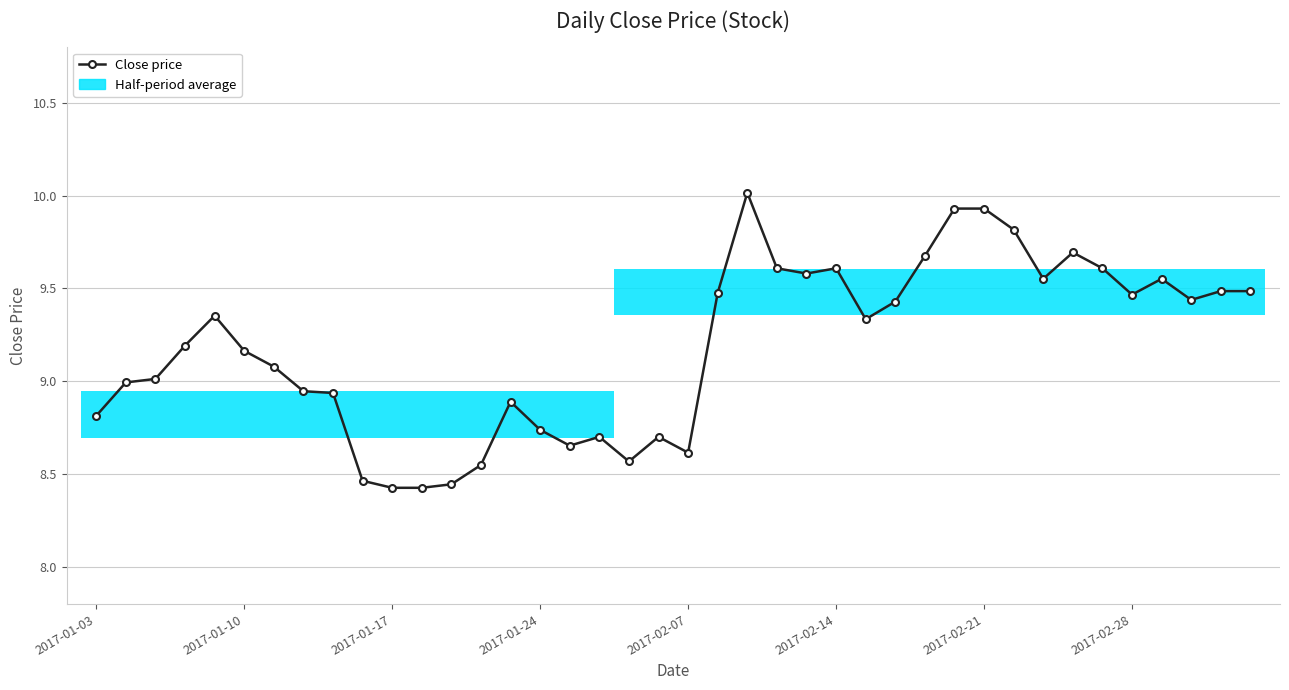

What is the maximum value shown in the chart?

10.0